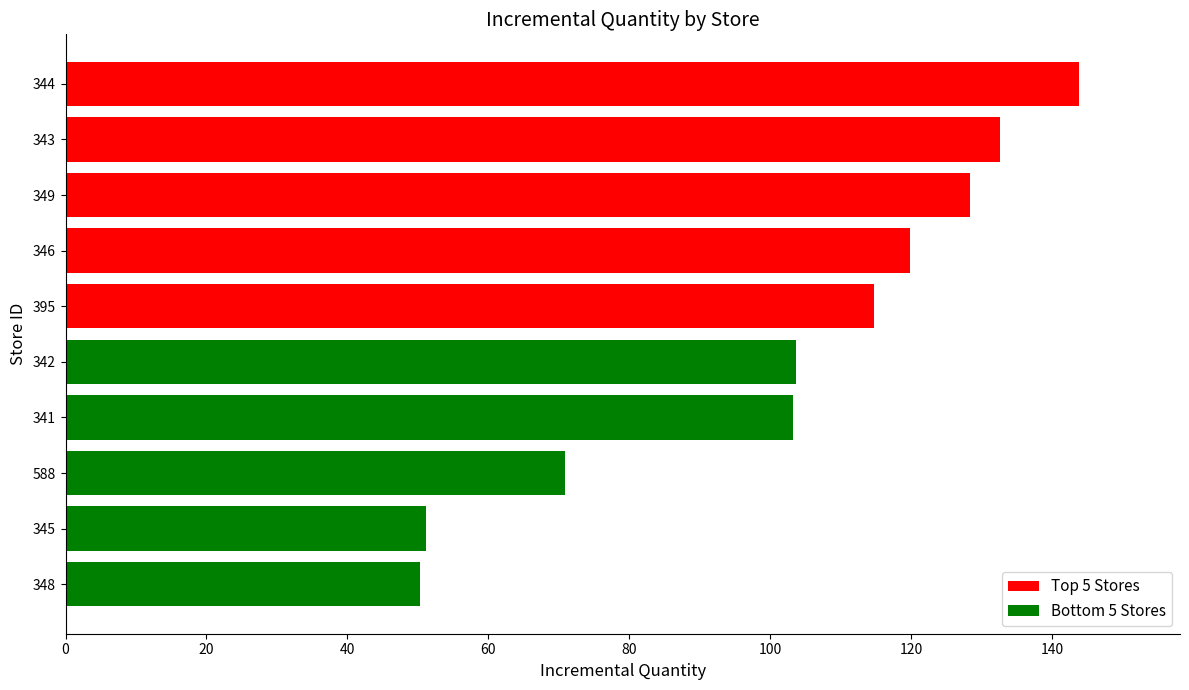

What is the sum of all values?

1018.5